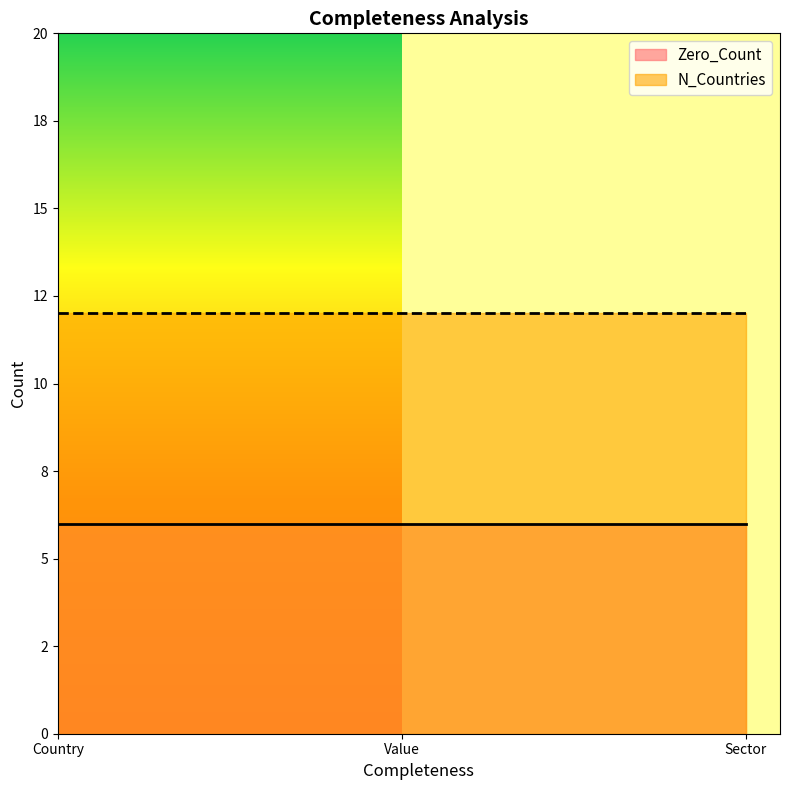

At Country, list the series in order from smallest to largest.

Zero_Count, N_Countries